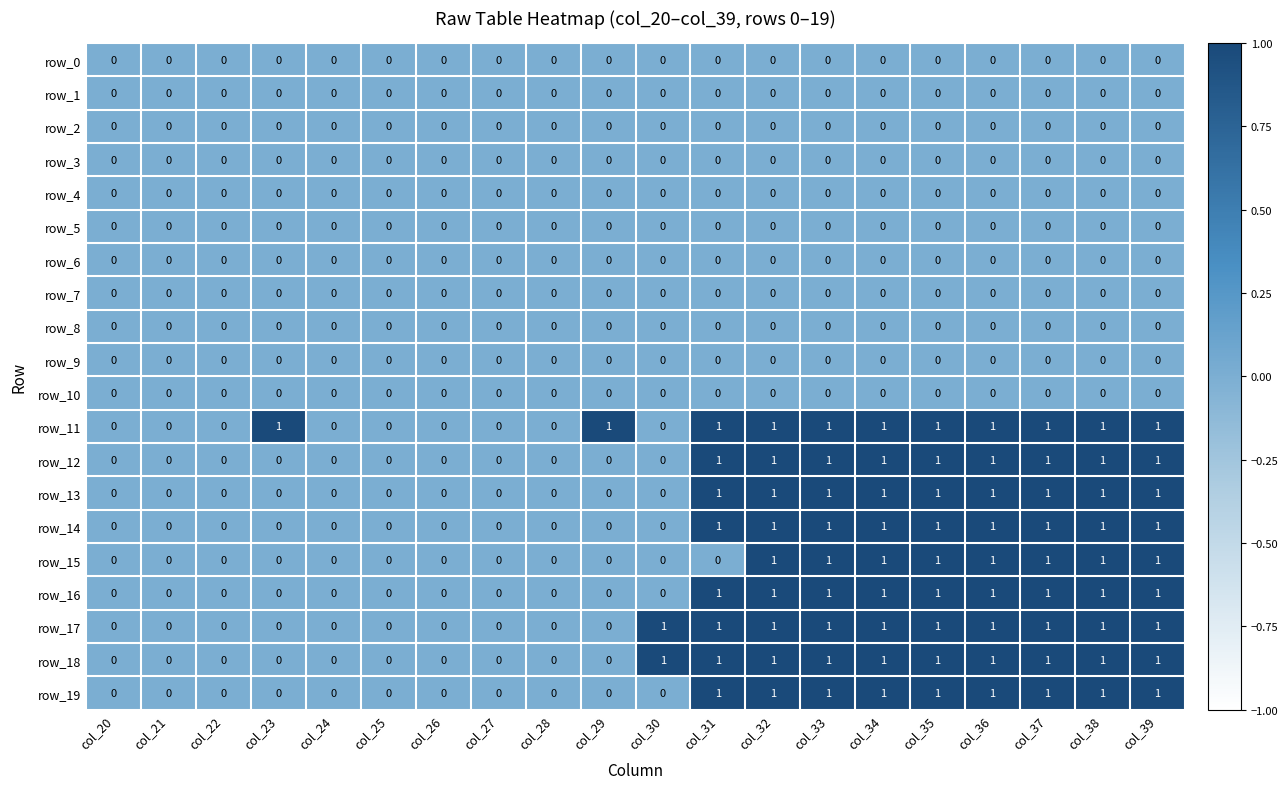

The row_11 series shows 1 at col_23. True or false?

True